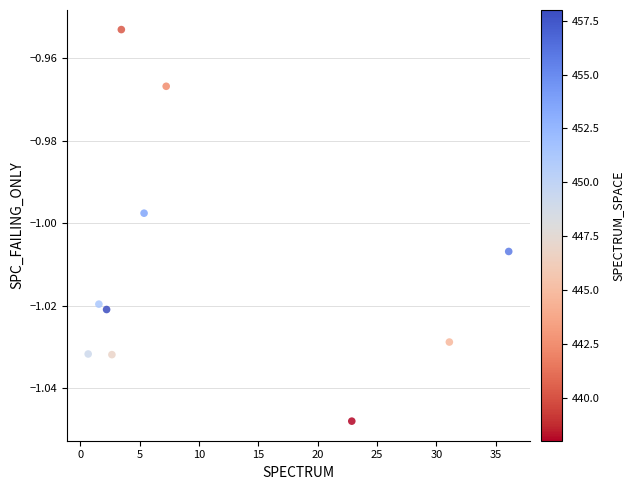

What is the range of X values (max minus min)?

35.4